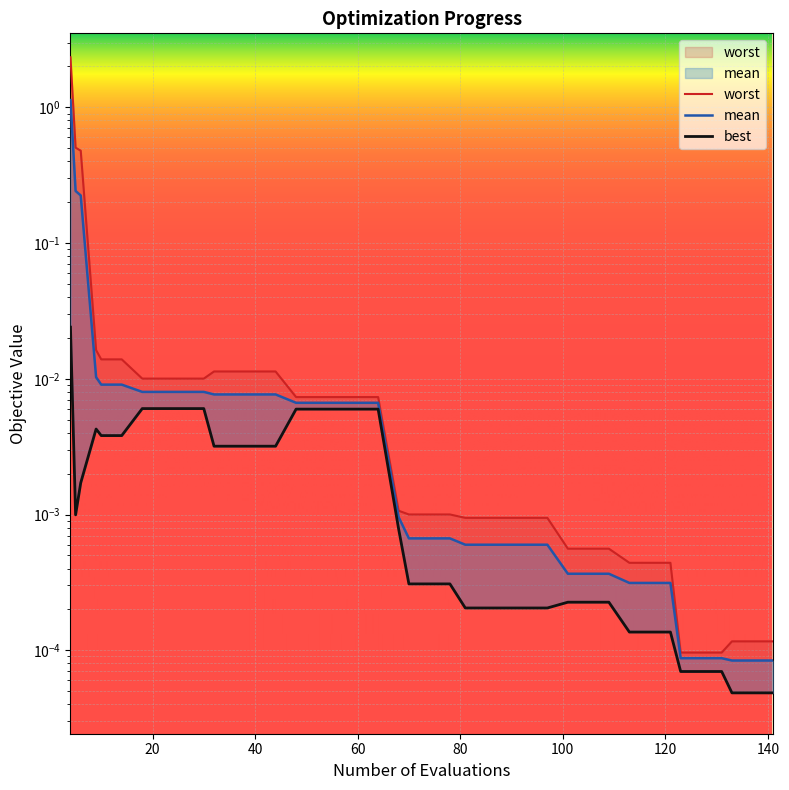

Reading left to right, list all the values displayed in this chart.

mean: 4=1.1	5=0.2	6=0.2	9=0.0	10=0.0	14=0.0	18=0.0	22=0.0	26=0.0	30=0.0	32=0.0	36=0.0	40=0.0	44=0.0	48=0.0	52=0.0	56=0.0	60=0.0	64=0.0	68=0.0	70=0.0	74=0.0	78=0.0	81=0.0	85=0.0	89=0.0	93=0.0	97=0.0	101=0.0	105=0.0	109=0.0	113=0.0	117=0.0	121=0.0	123=0.0	127=0.0	131=0.0	133=0.0	137=0.0	141=0.0
best: 4=0.0	5=0.0	6=0.0	9=0.0	10=0.0	14=0.0	18=0.0	22=0.0	26=0.0	30=0.0	32=0.0	36=0.0	40=0.0	44=0.0	48=0.0	52=0.0	56=0.0	60=0.0	64=0.0	68=0.0	70=0.0	74=0.0	78=0.0	81=0.0	85=0.0	89=0.0	93=0.0	97=0.0	101=0.0	105=0.0	109=0.0	113=0.0	117=0.0	121=0.0	123=0.0	127=0.0	131=0.0	133=0.0	137=0.0	141=0.0
worst: 4=2.3	5=0.5	6=0.5	9=0.0	10=0.0	14=0.0	18=0.0	22=0.0	26=0.0	30=0.0	32=0.0	36=0.0	40=0.0	44=0.0	48=0.0	52=0.0	56=0.0	60=0.0	64=0.0	68=0.0	70=0.0	74=0.0	78=0.0	81=0.0	85=0.0	89=0.0	93=0.0	97=0.0	101=0.0	105=0.0	109=0.0	113=0.0	117=0.0	121=0.0	123=0.0	127=0.0	131=0.0	133=0.0	137=0.0	141=0.0